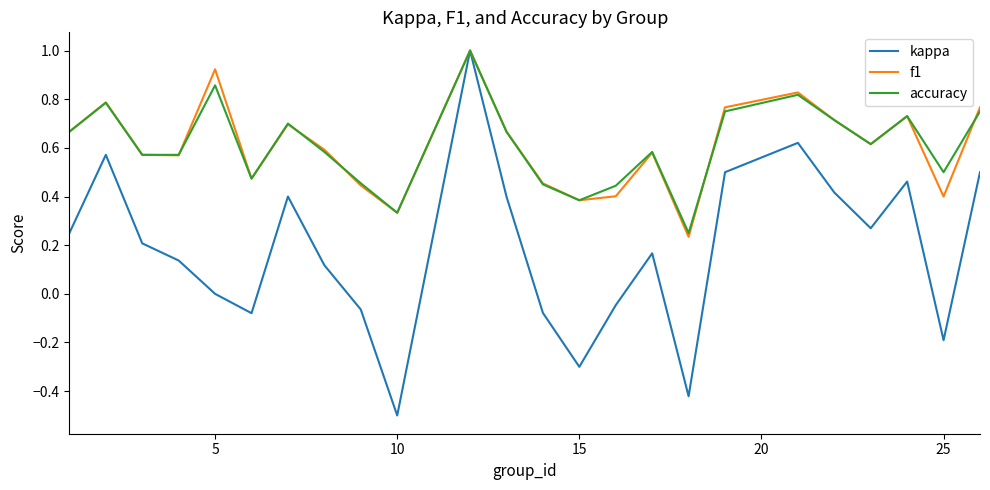

What is the greatest value displayed?

1.0